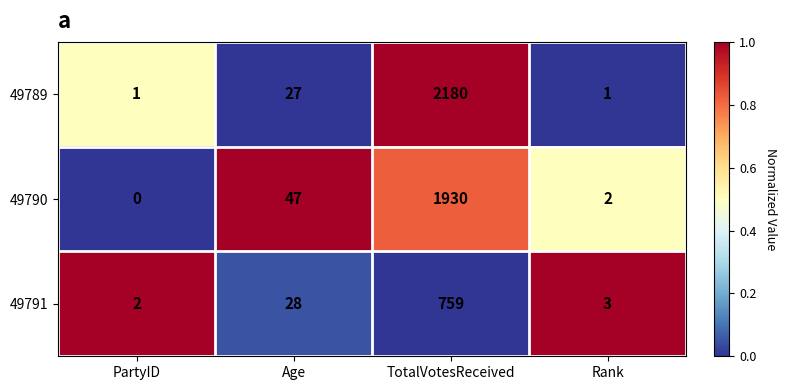

Read the 49790 value at Age, to the nearest 50.

50